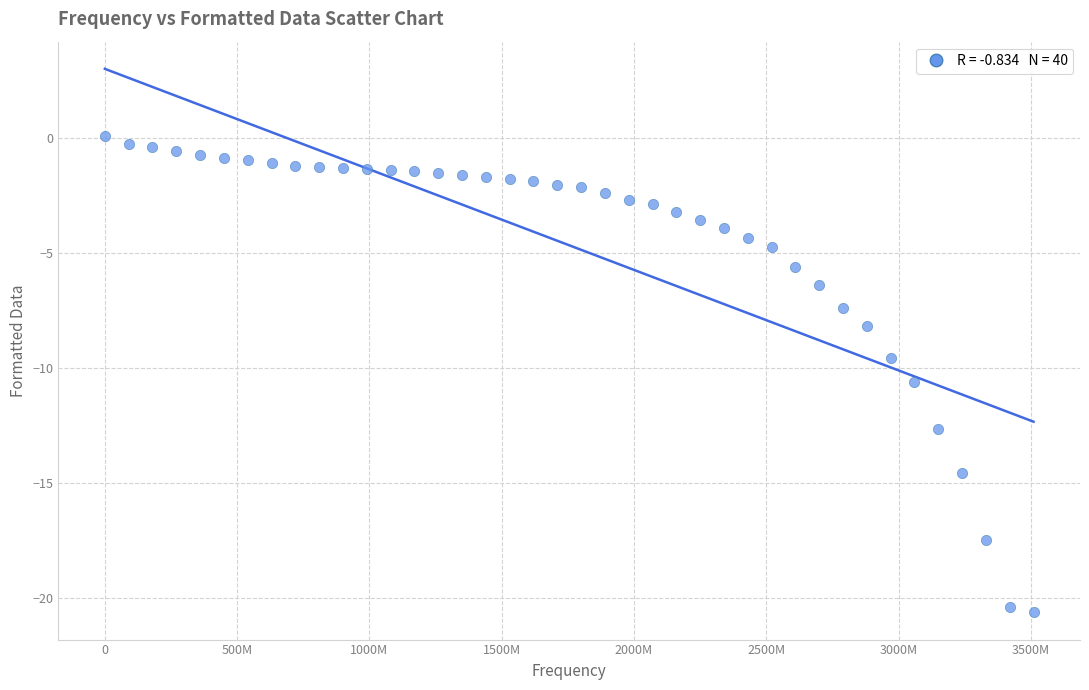

What is the range of X values (max minus min)?

3509941500.0